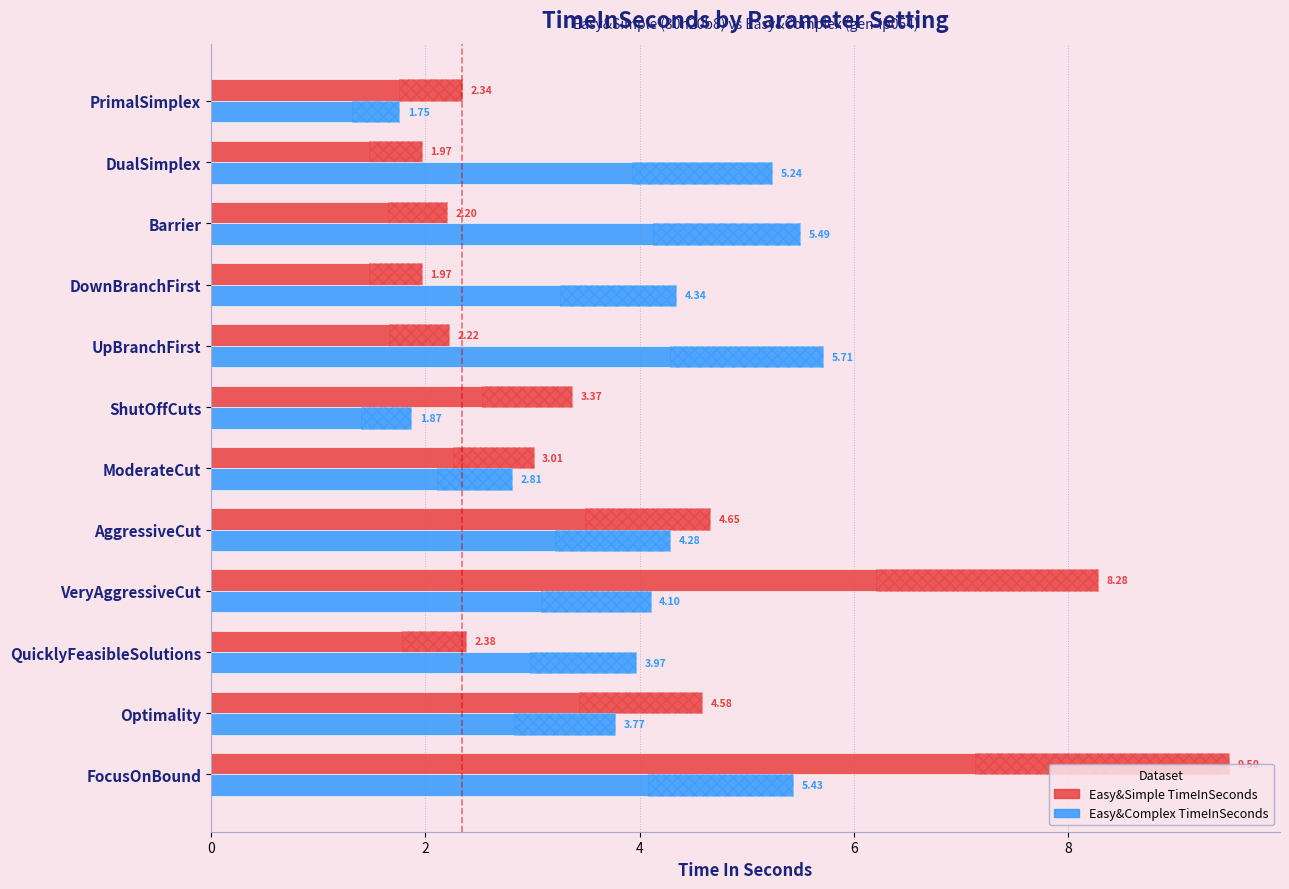

How many distinct data groups are displayed?

2